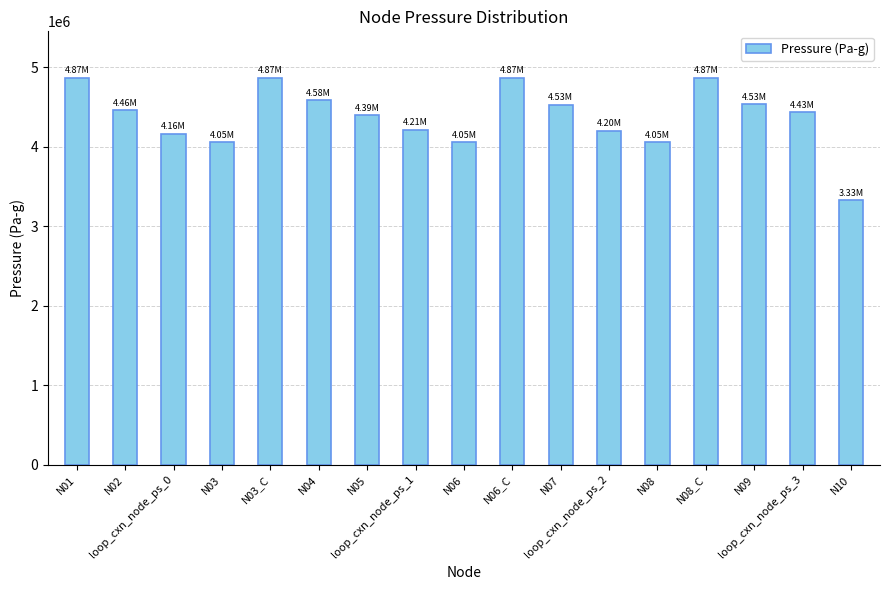

What is the average value?

4379728.0